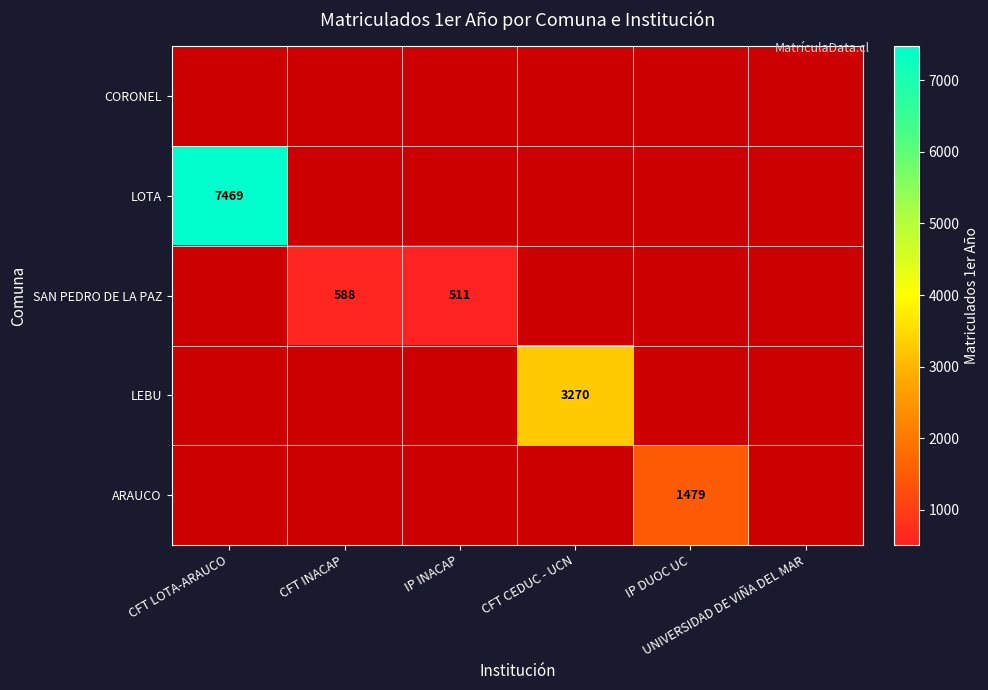

How many distinct data groups are displayed?

5